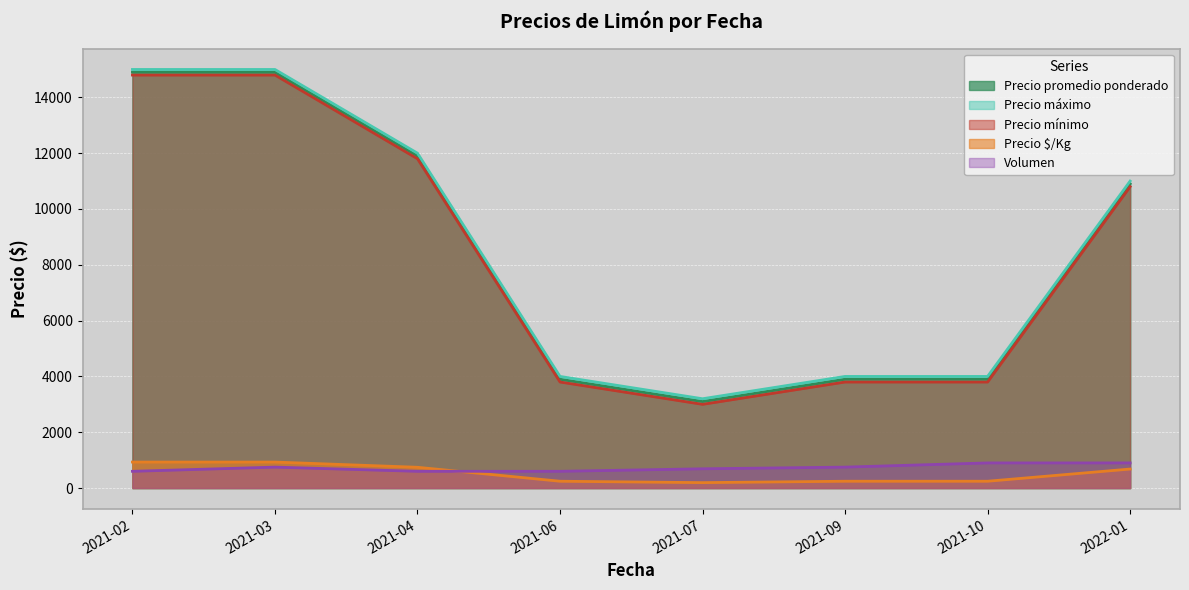

What is the label of the 6th point from the right?

2021-04